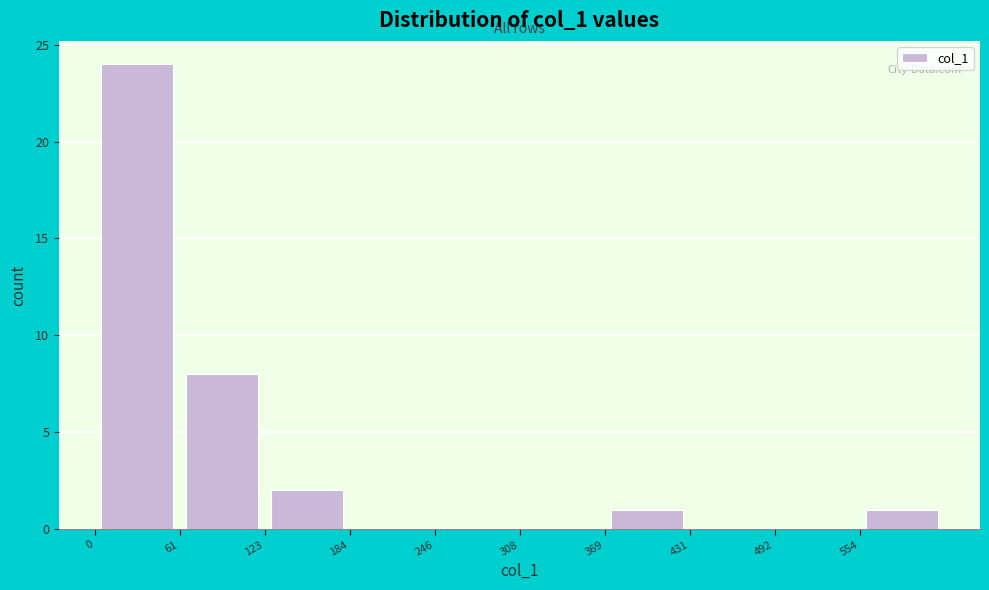

Which range on the x-axis has the tallest bar?

0 to 60